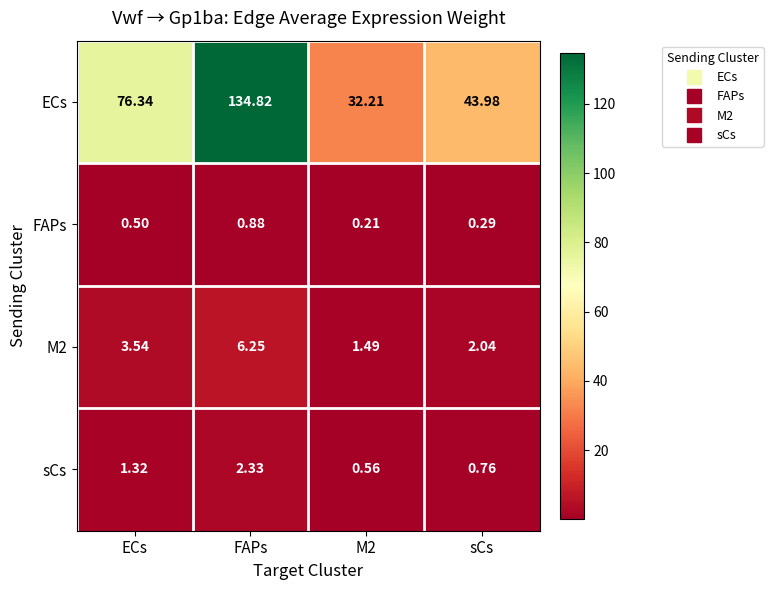

At which category does the chart reach its peak across all series?

FAPs